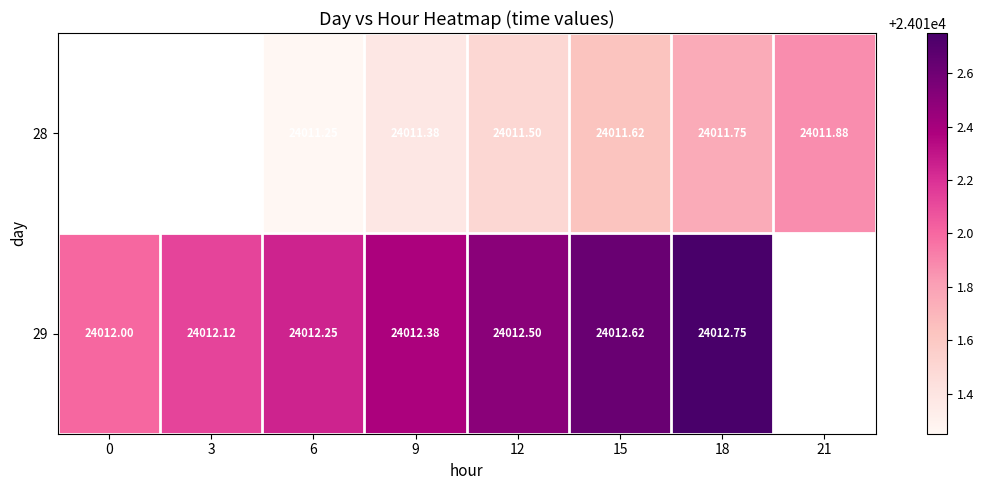

Count the 28 values in the range 24011 to 24012.

6